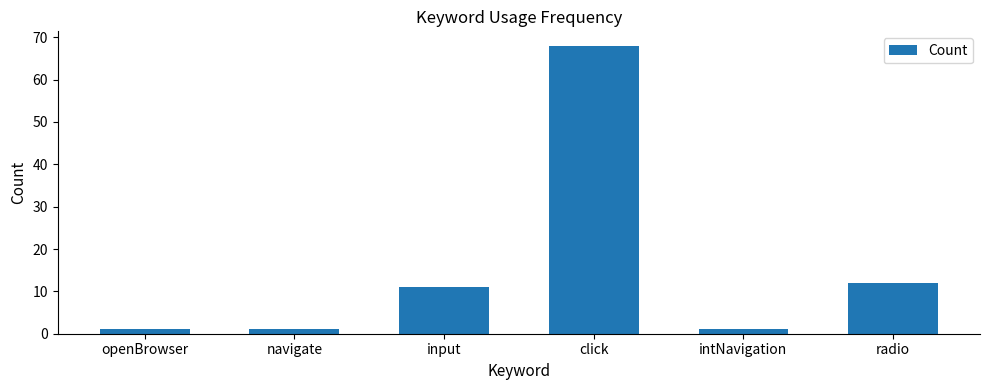

How many data points are less than 11?

3